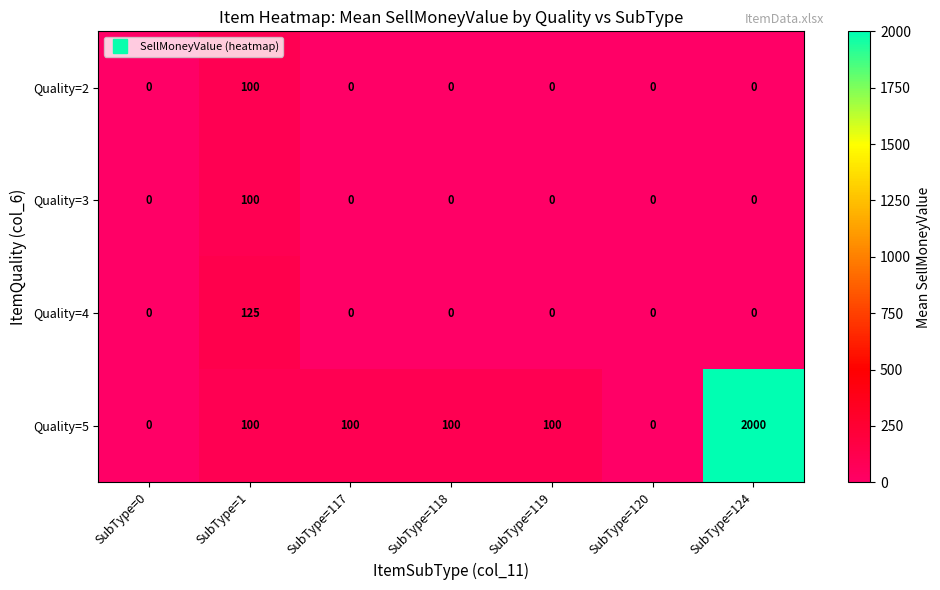

At which category is the sum across all series the highest?

SubType=124